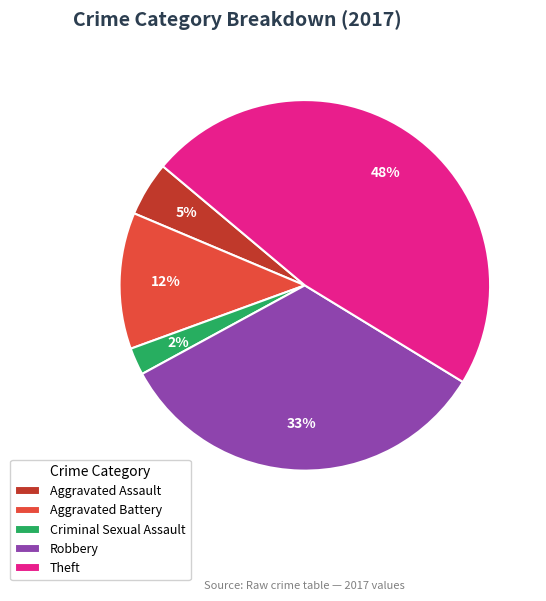

How many segments does this pie chart have?

5